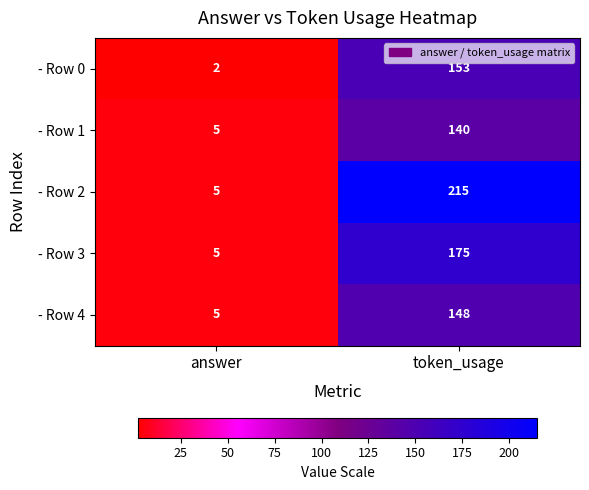

At how many categories does at least one series exceed 109?

1